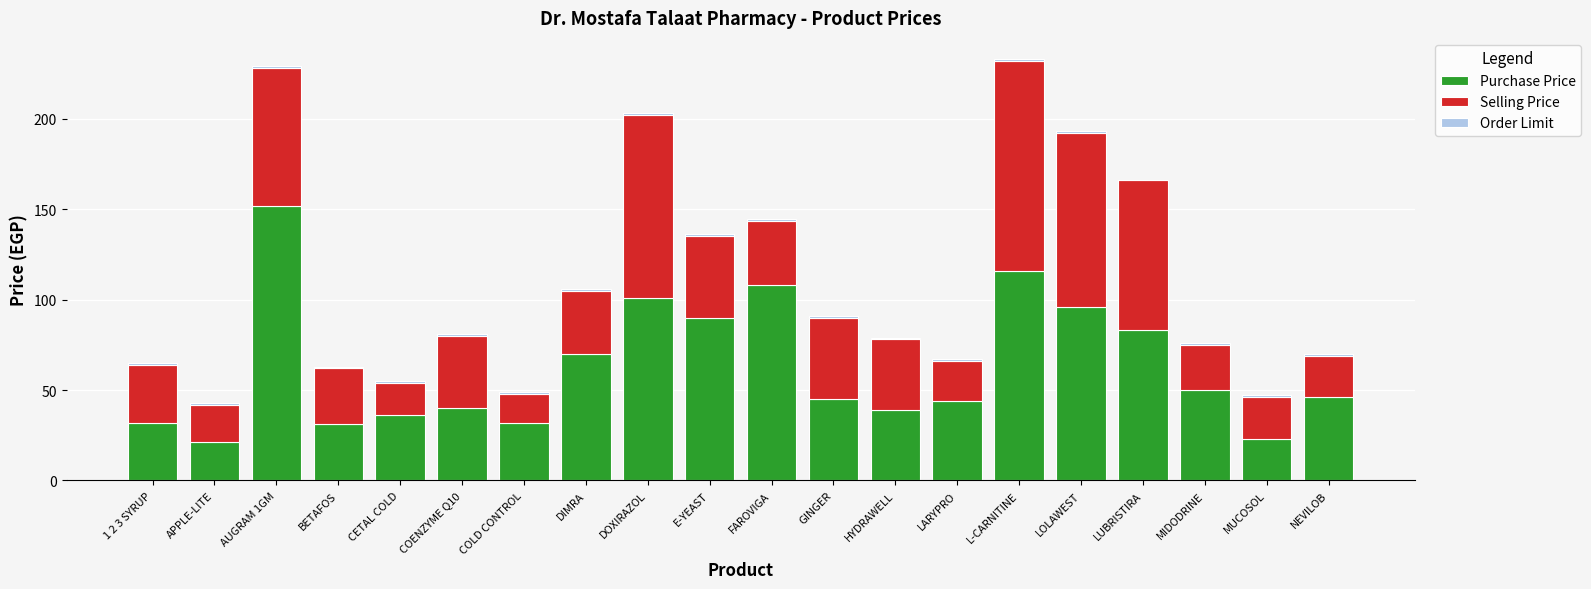

Which category has the highest value in the Purchase Price series?

AUGRAM 1GM